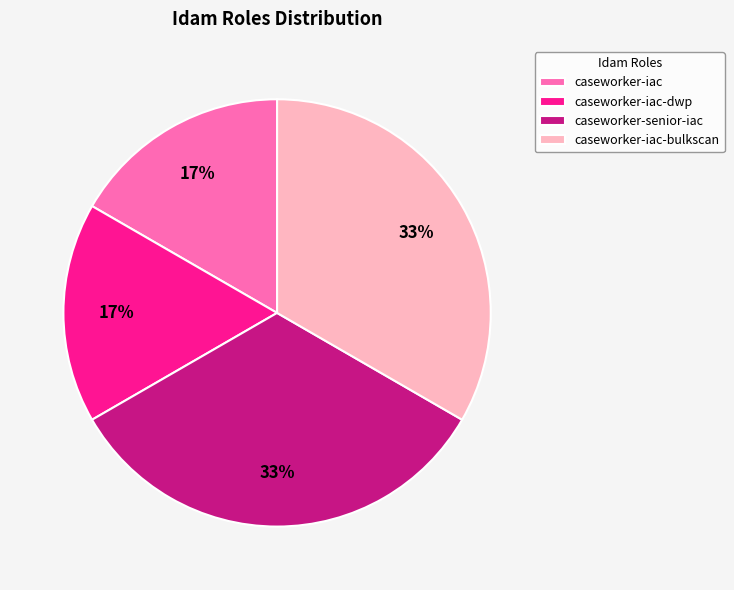

To the nearest percent, what is the combined percentage of caseworker-senior-iac and caseworker-iac-dwp?

50%